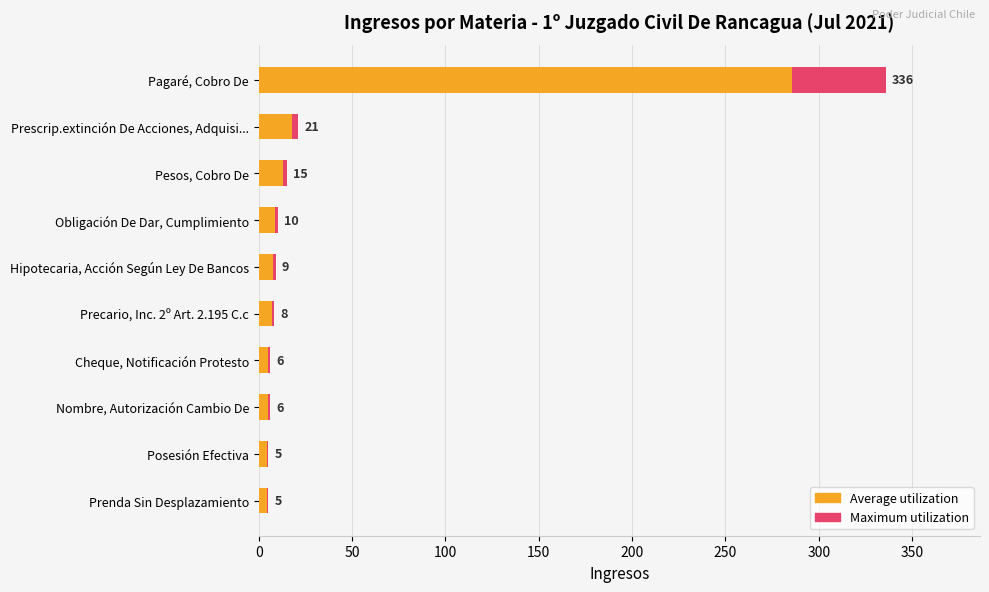

What is the sum of all Maximum utilization values?

421.0